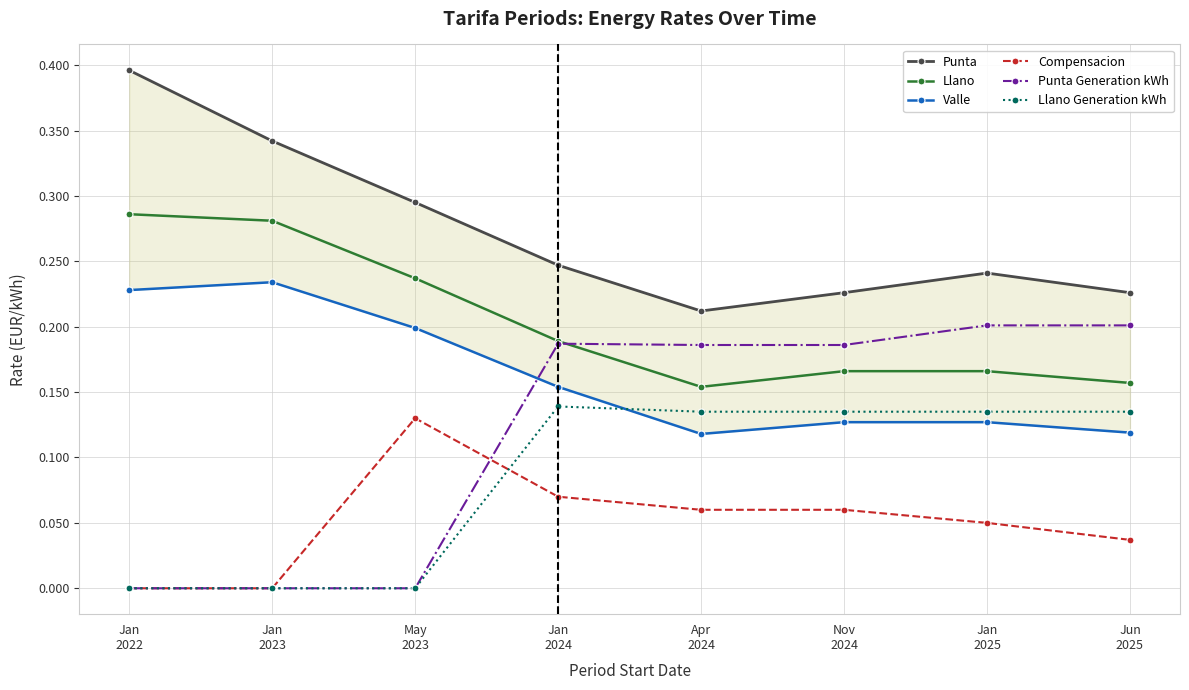

What are all the series names shown in the legend?

Punta, Llano, Valle, Compensacion, Punta Generation kWh, Llano Generation kWh